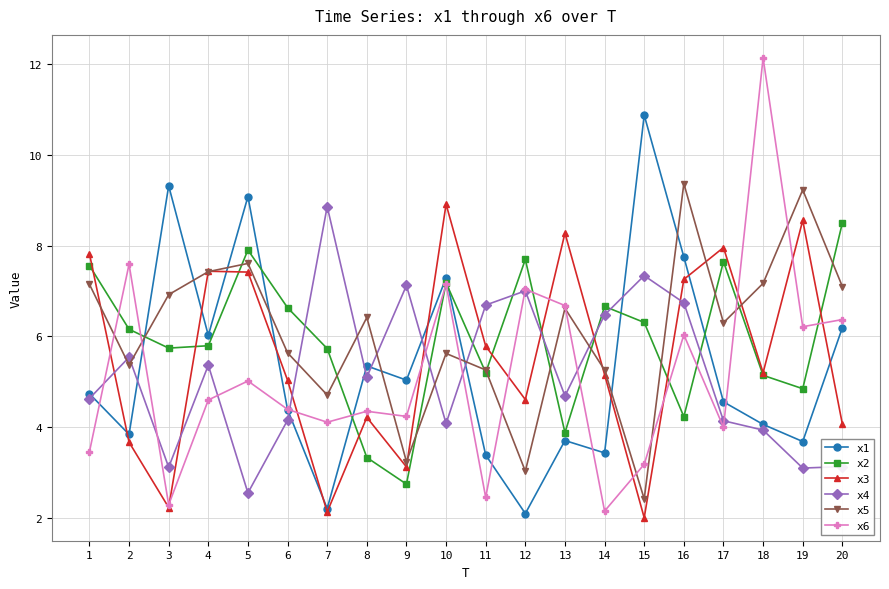

At which category is the sum across all series the highest?

16